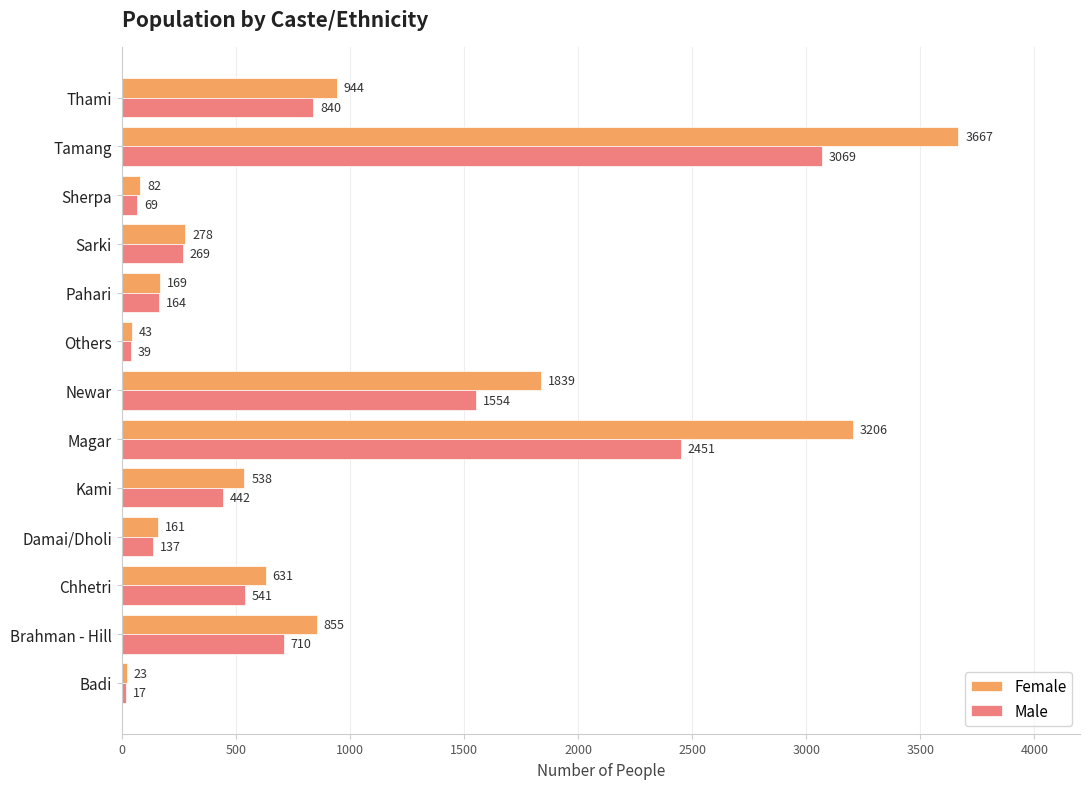

List the labels in order of Female value, smallest first.

Badi, Others, Sherpa, Damai/Dholi, Pahari, Sarki, Kami, Chhetri, Brahman - Hill, Thami, Newar, Magar, Tamang